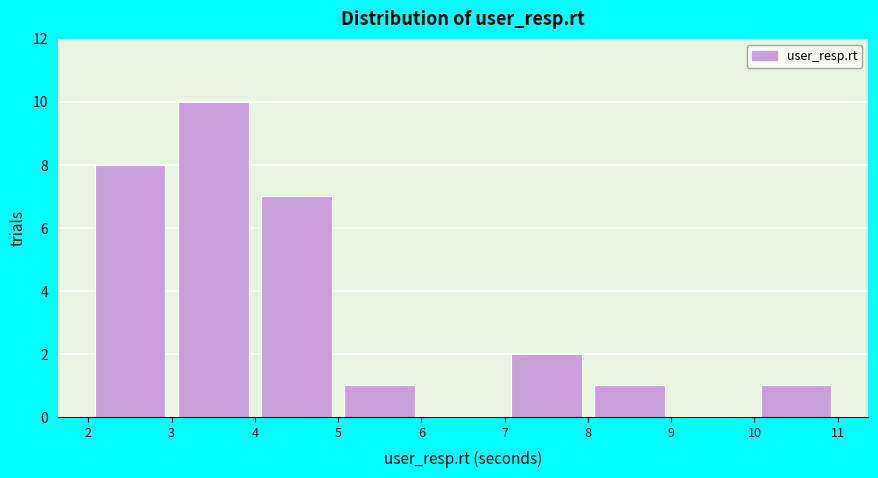

Reading left to right, list every bar in this chart as the range it spans on the x-axis followed by its height. The values are not printed on the chart, so give them approximately, as read against the axis.

2 to 3: 8
3 to 4: 10
4 to 5: 7
5 to 6: 1
6 to 7: 0
7 to 8: 2
8 to 9: 1
9 to 10: 0
10 to 11: 1